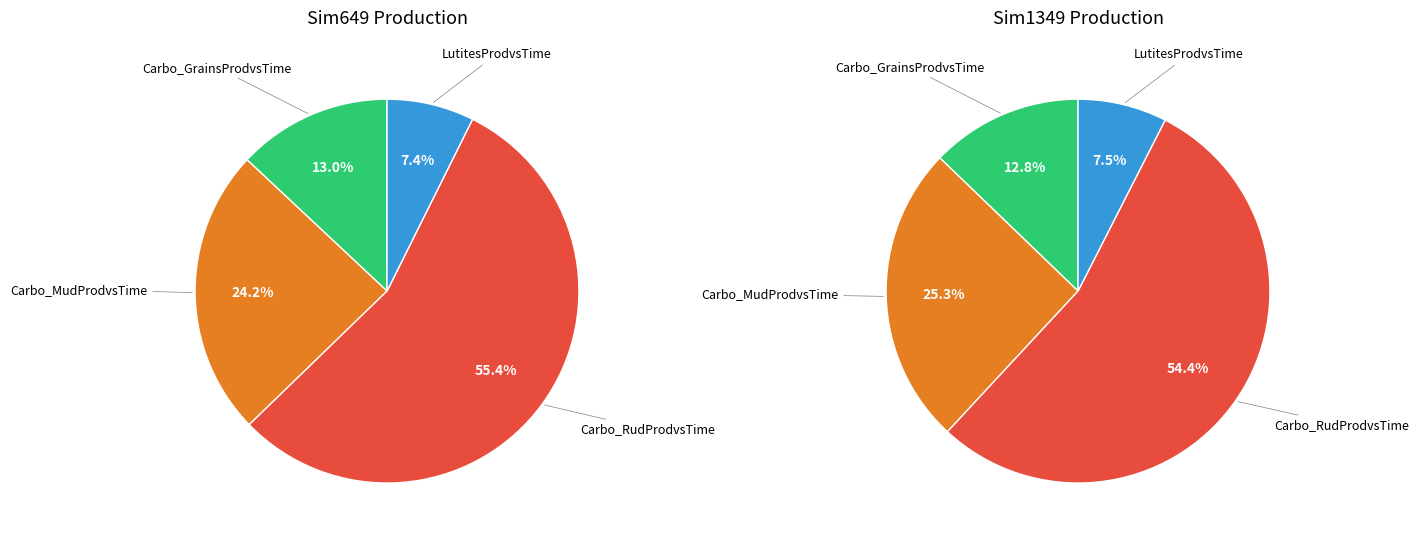

Rank the categories by Carbo_RudProdvsTime value from lowest to highest.

Sim1349, Sim649